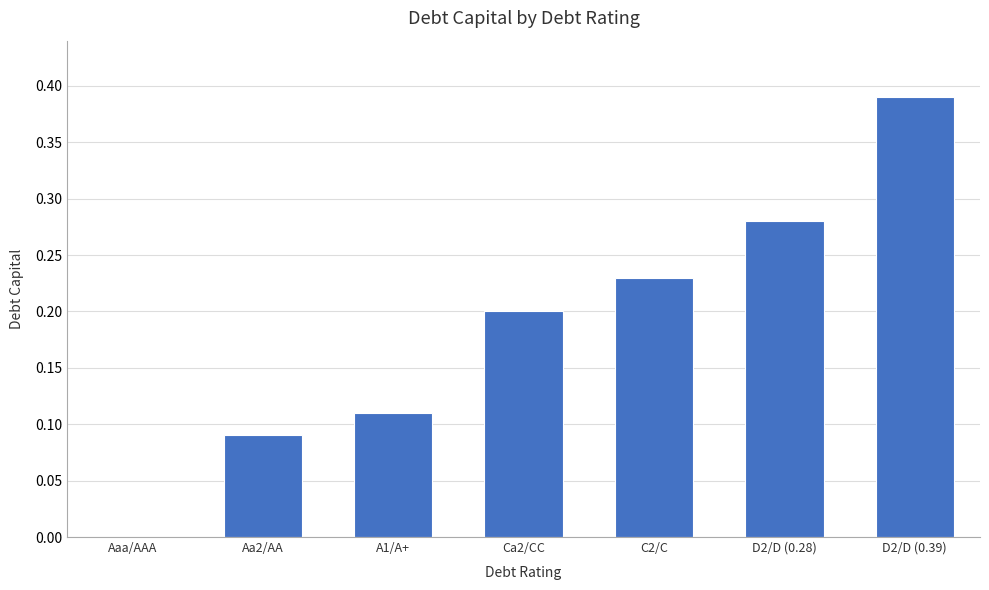

What is the change in value from A1/A+ to D2/D (0.28)?

+0.2